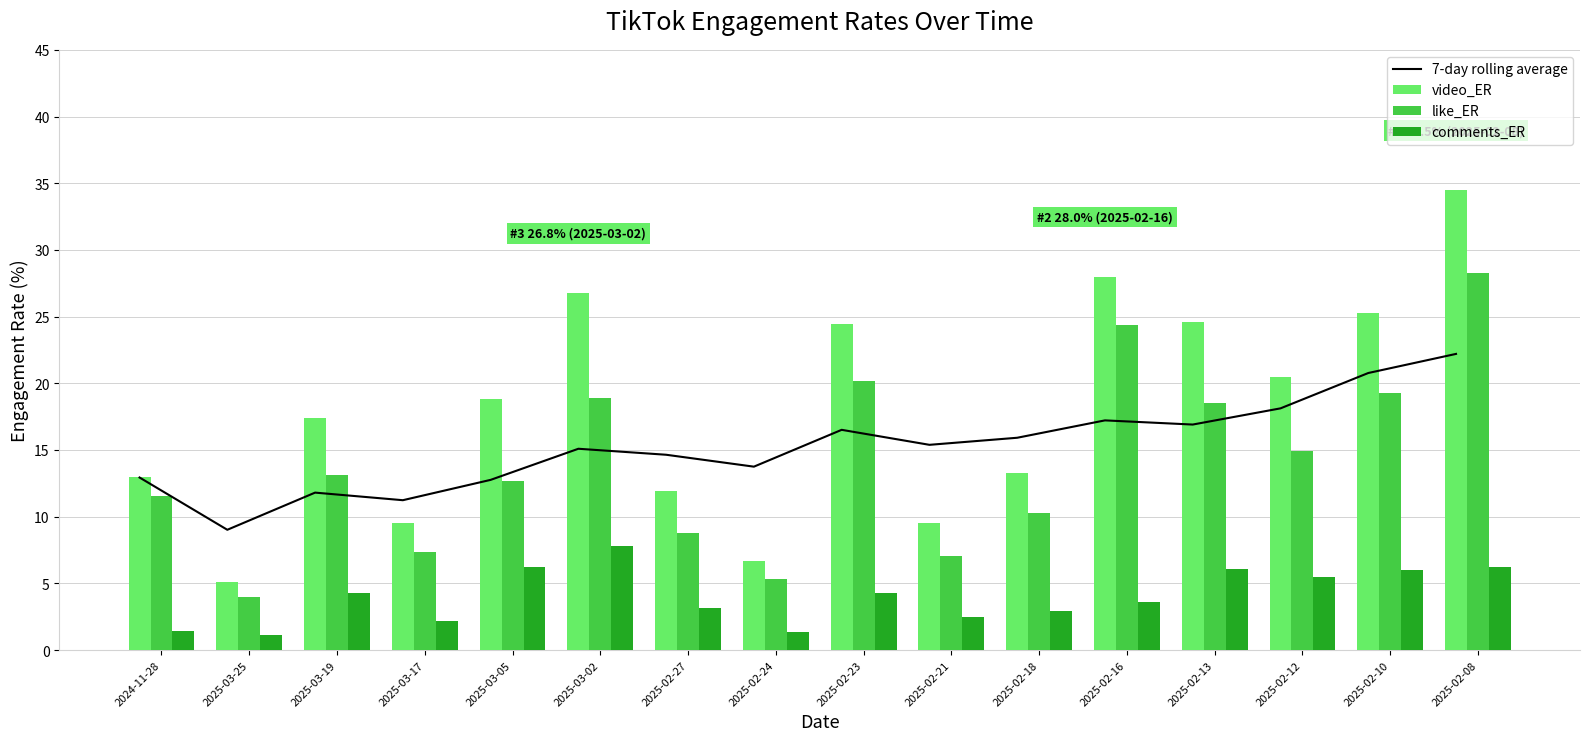

At which category is the sum across all series the highest?

2025-02-08